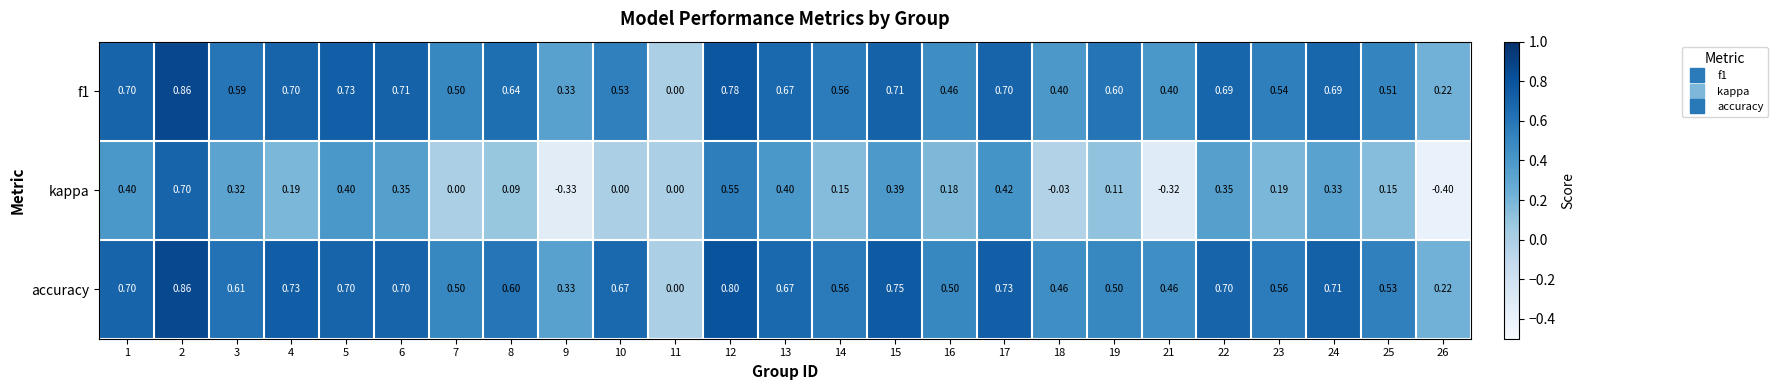

Which series has the largest total across all categories?

accuracy